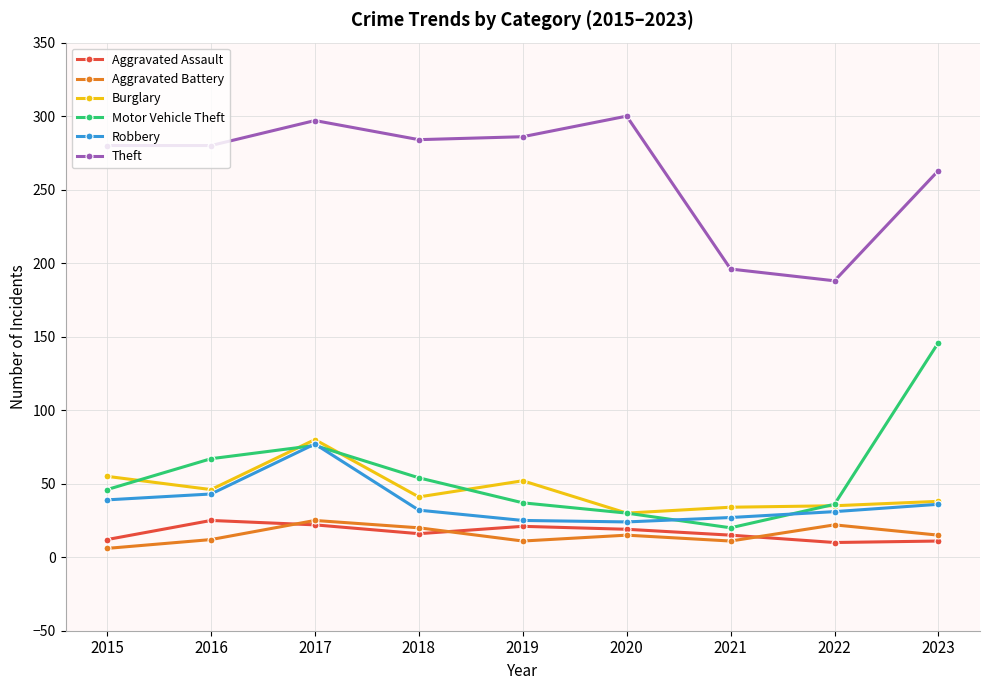

What is the greatest value displayed?

300